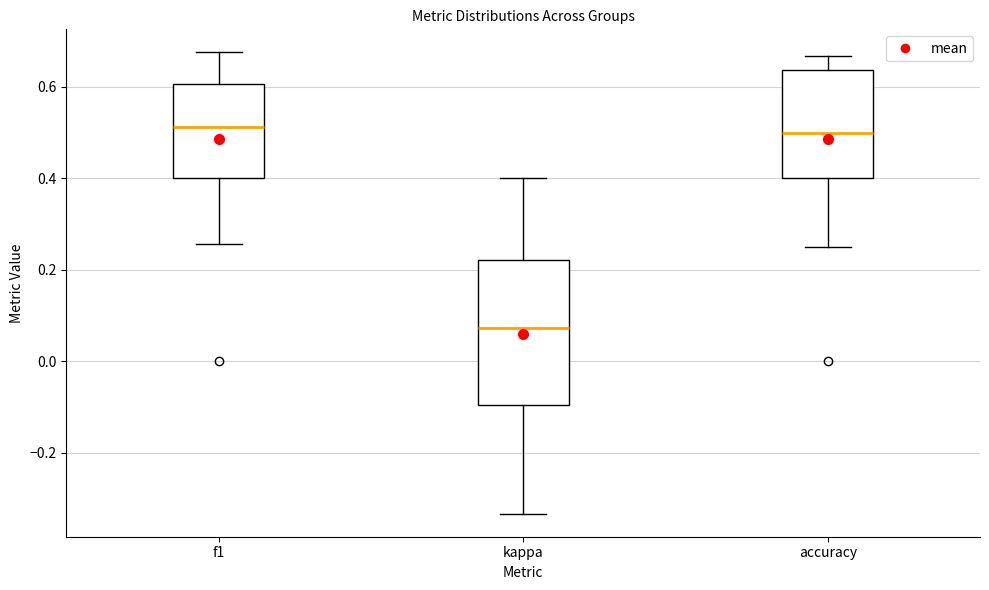

Reading left to right, read every box against the y-axis: the position of its median line, the range the box covers, and the ends of its whiskers. The values are not printed on the chart, so give them approximately, as read against the axis.

f1: median 0.52, box 0.40 to 0.60, whiskers 0.26 to 0.68
kappa: median 0.08, box -0.10 to 0.22, whiskers -0.34 to 0.40
accuracy: median 0.50, box 0.40 to 0.64, whiskers 0.26 to 0.66